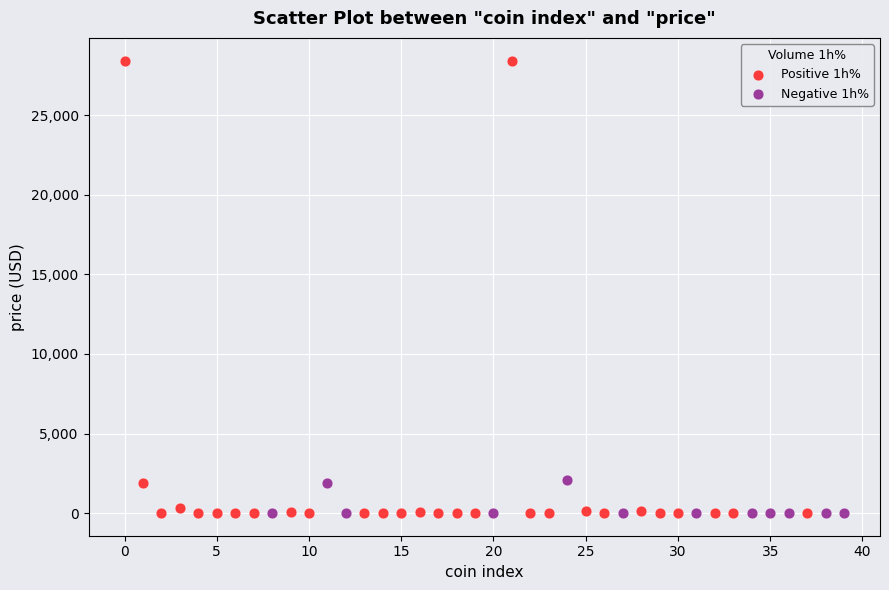

Which series has the widest spread of Y values?

Positive 1h%